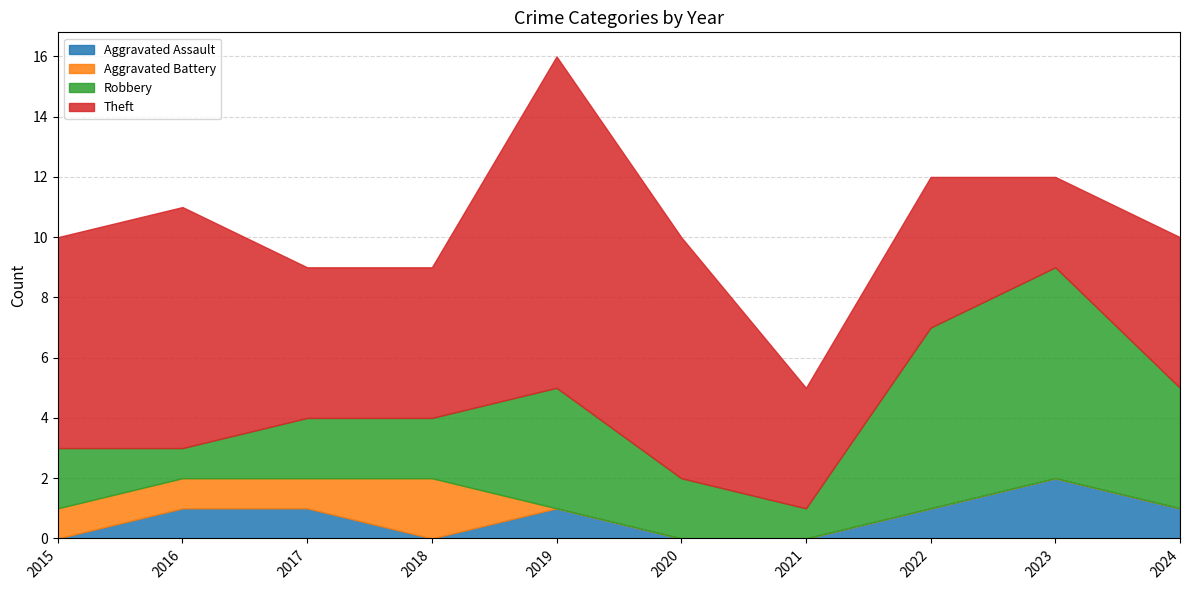

True or false: Aggravated Assault and Robbery intersect in this chart.

False